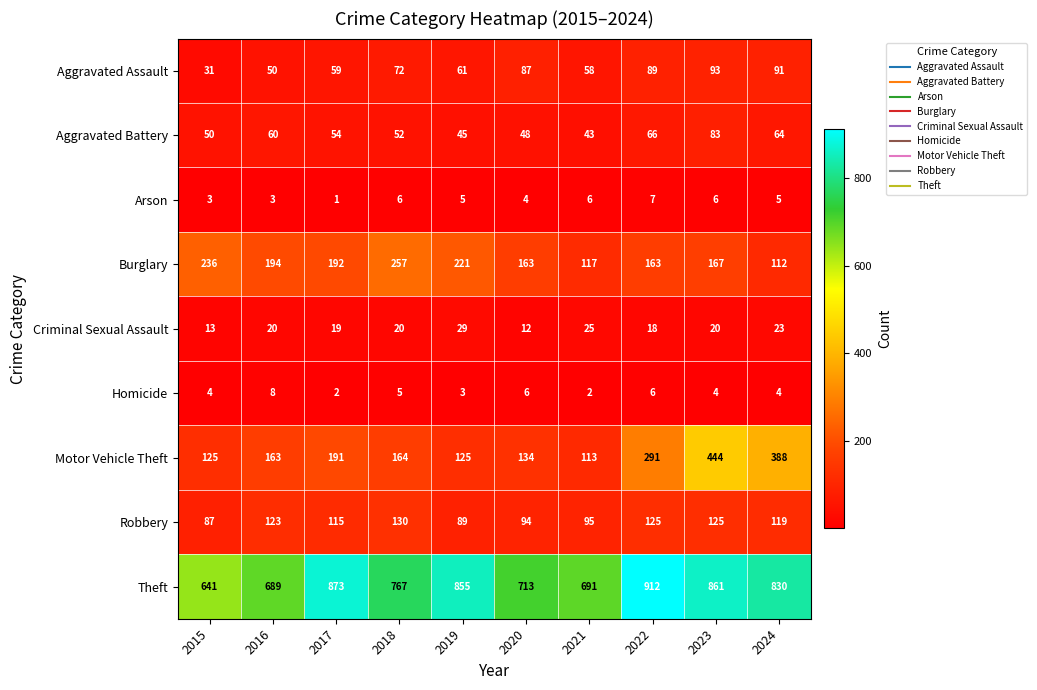

Rank the categories by Theft value from lowest to highest.

2015, 2016, 2021, 2020, 2018, 2024, 2019, 2023, 2017, 2022